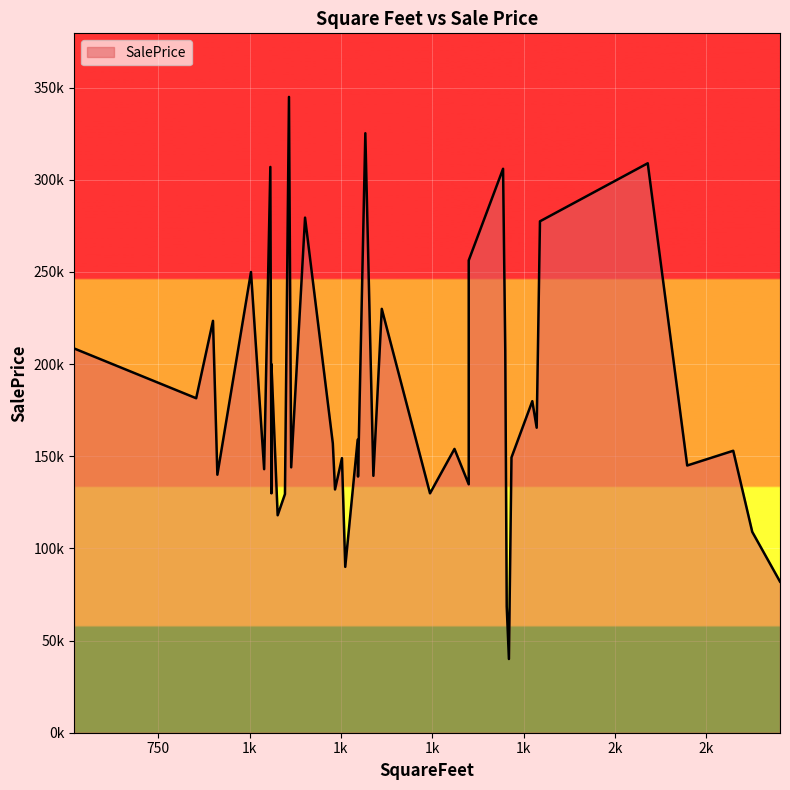

How many data points are less than 154000?

20